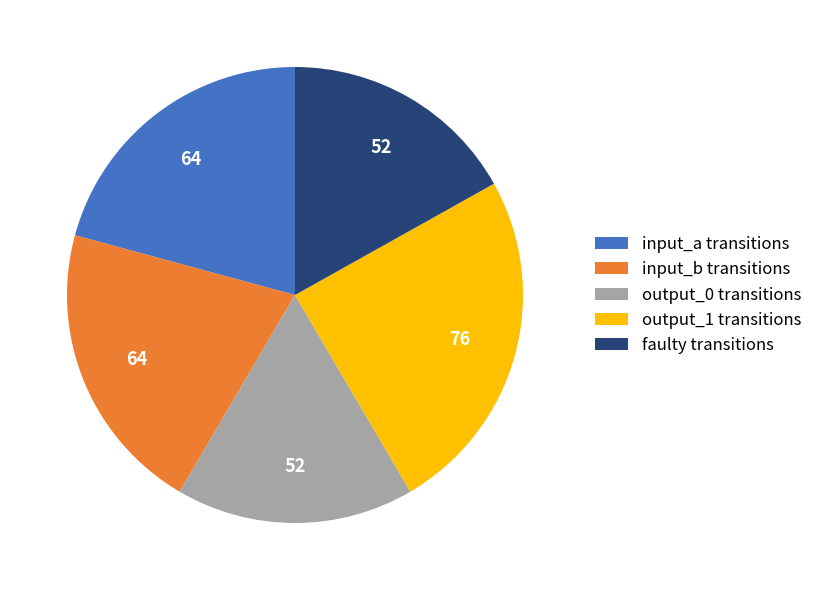

Is it true that output_1 transitions is 16% of the pie?

False